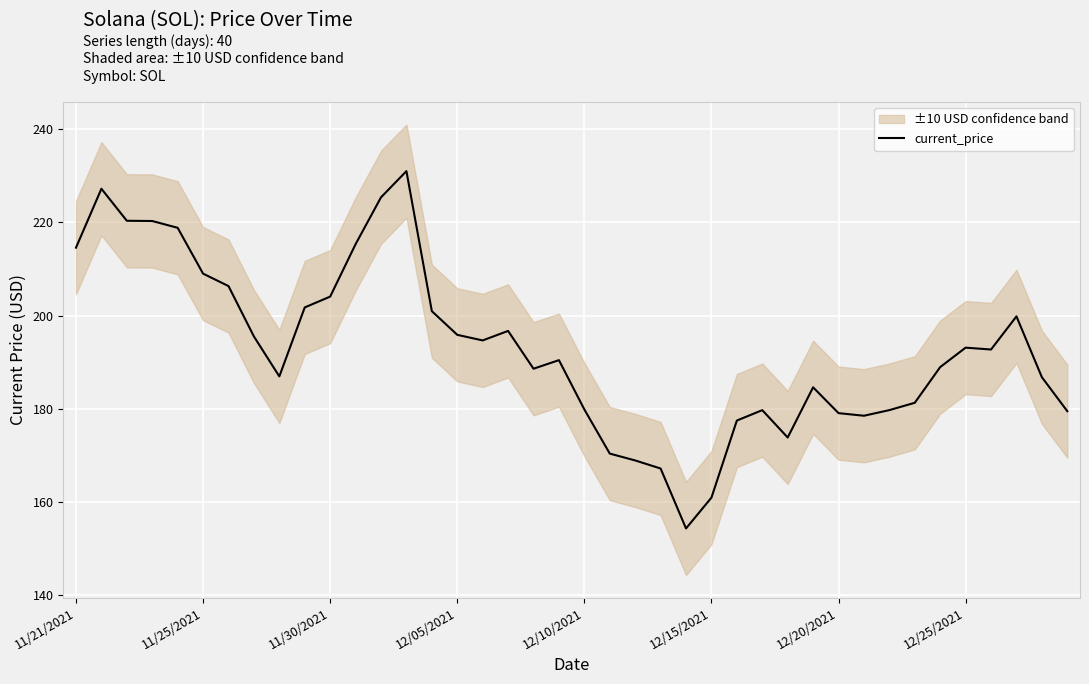

What is the value of the 22nd point from the left?

170.4